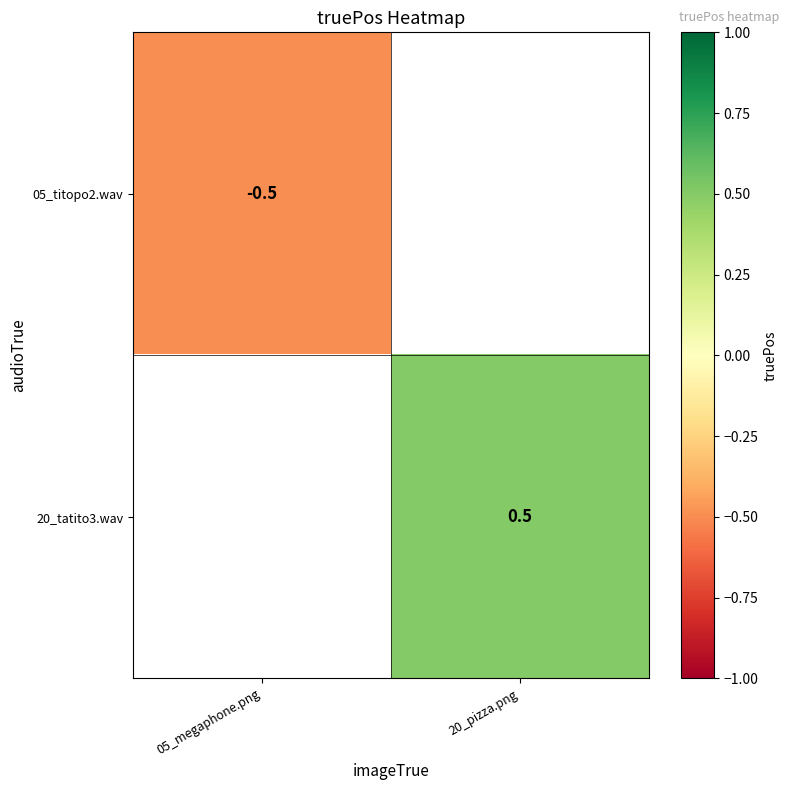

True or false: 05_titopo2.wav has a value of -0.2 at 05_megaphone.png.

False